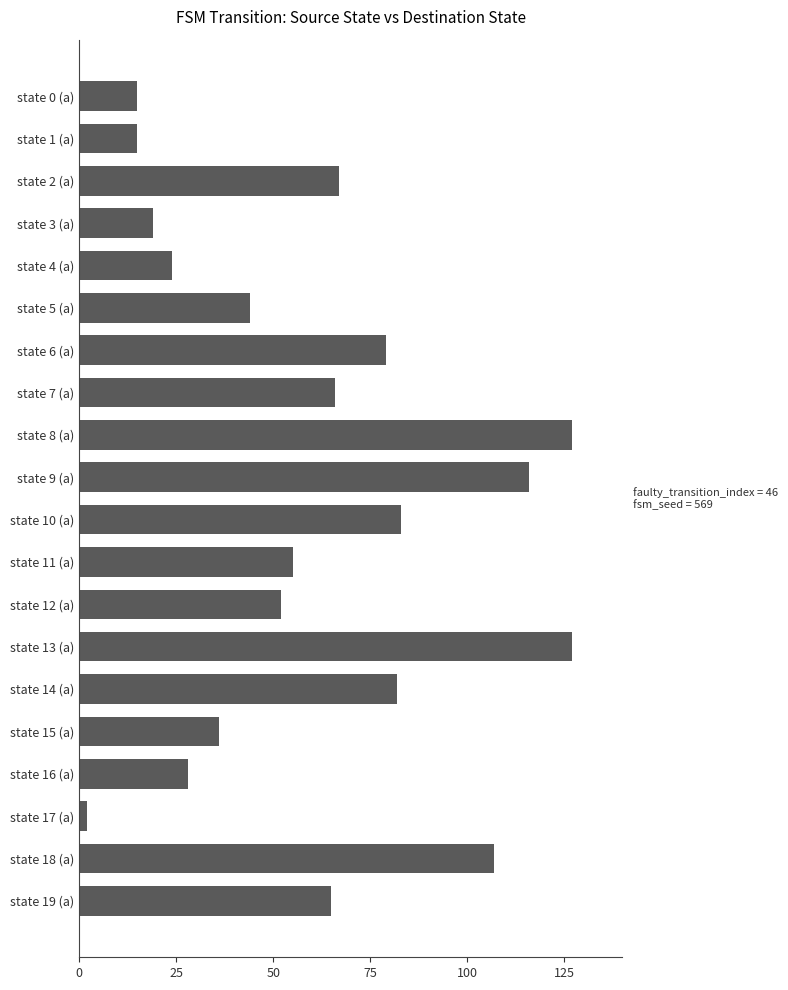

What is the sum of all values?

1209